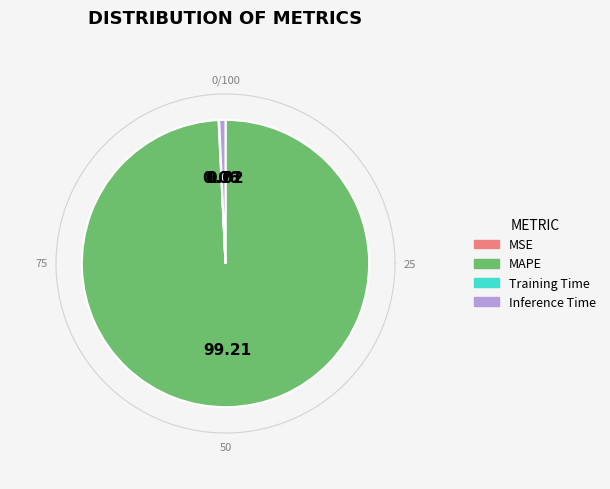

Is it true that Training Time is 1% of the pie?

False